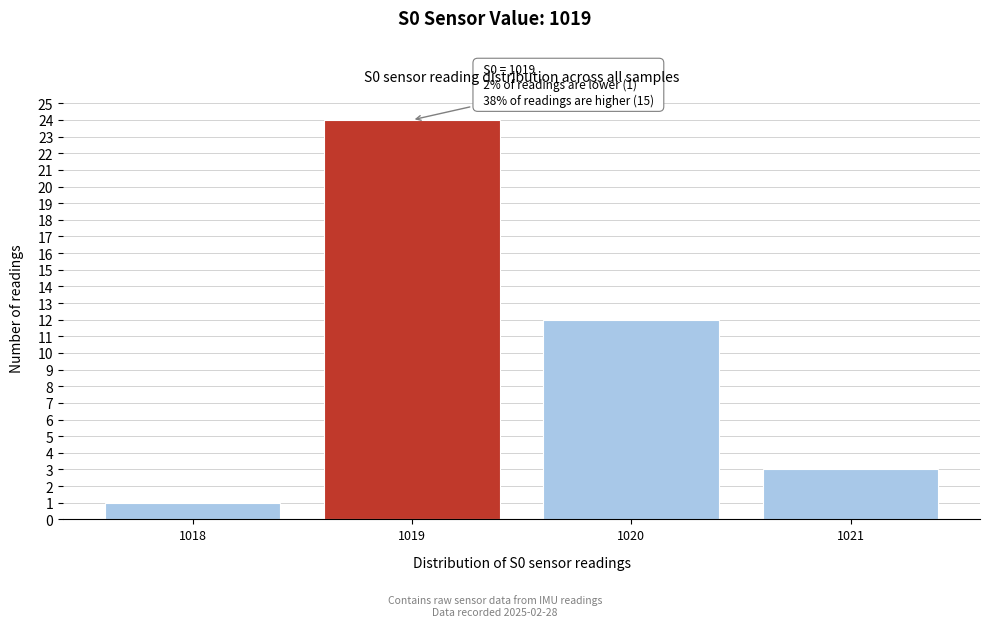

Which range on the x-axis has the tallest bar?

1018.5 to 1019.5